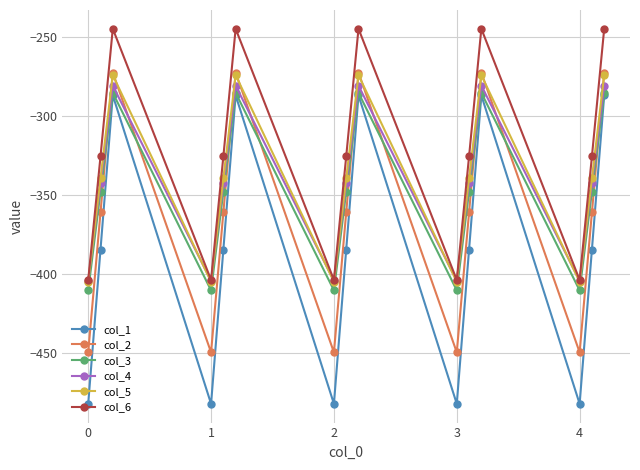

True or false: col_3 and col_5 cross at least once.

False